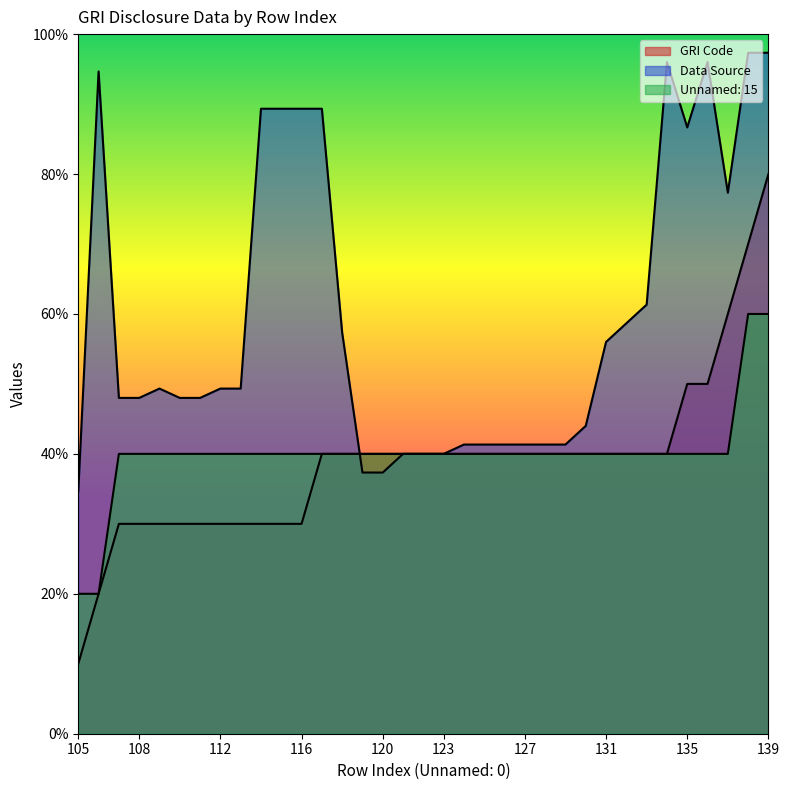

Is the value of Data Source at 128 greater than the value of GRI Code at 129?

Yes